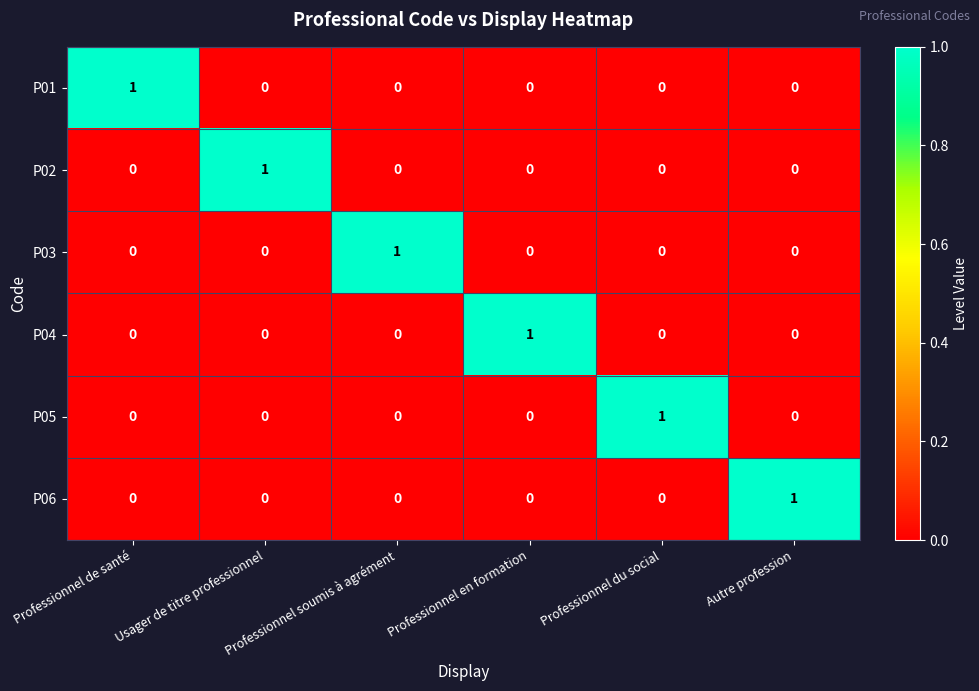

Count the P03 values in the range 0 to 1.

6